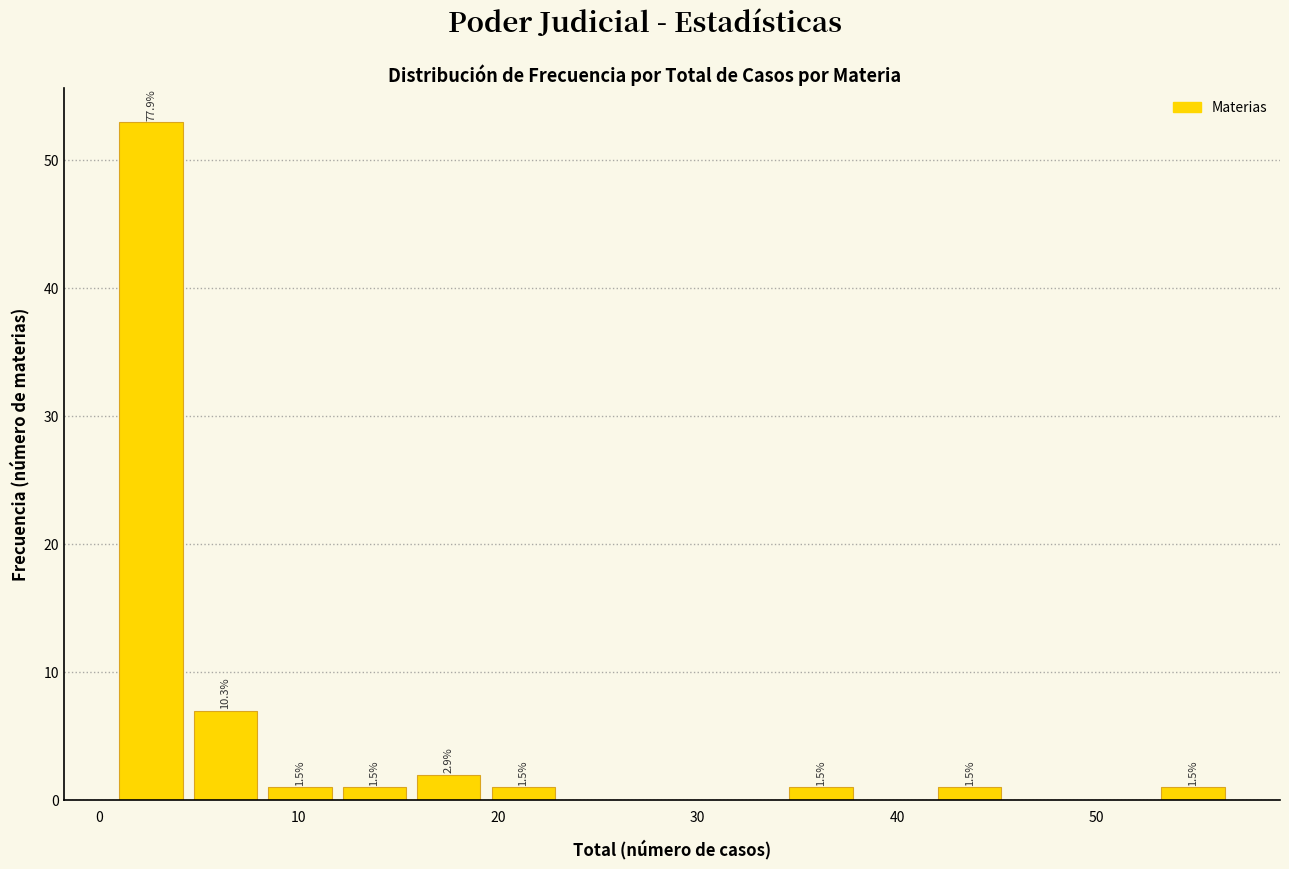

Around what value on the x-axis is the tallest bar? Give the approximate position of its centre, as read against the axis.

3